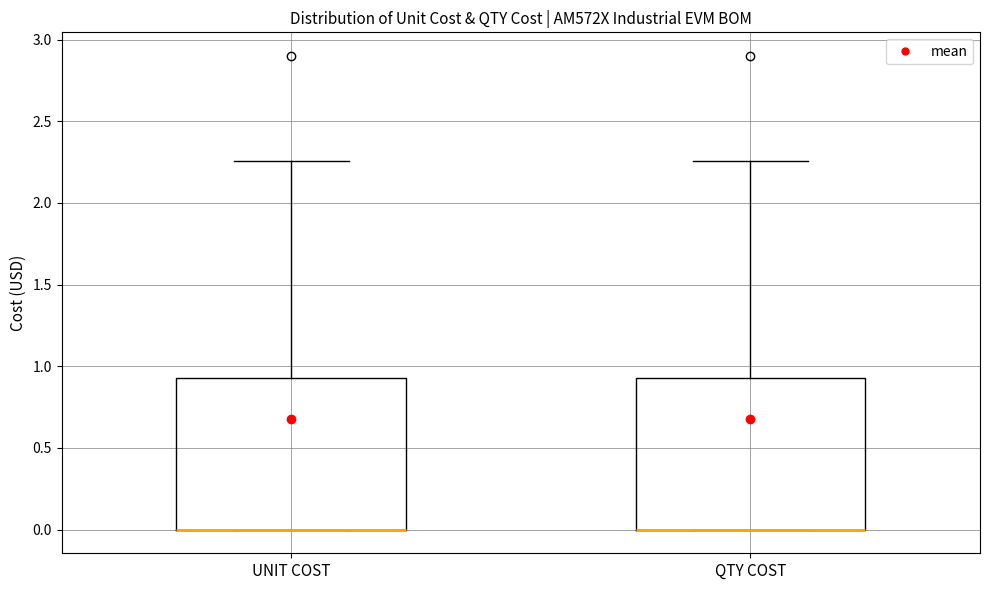

Where is the lower edge of the box for QTY COST on the y-axis? The values are not printed on the chart, so give them approximately, as read against the axis.

0.00